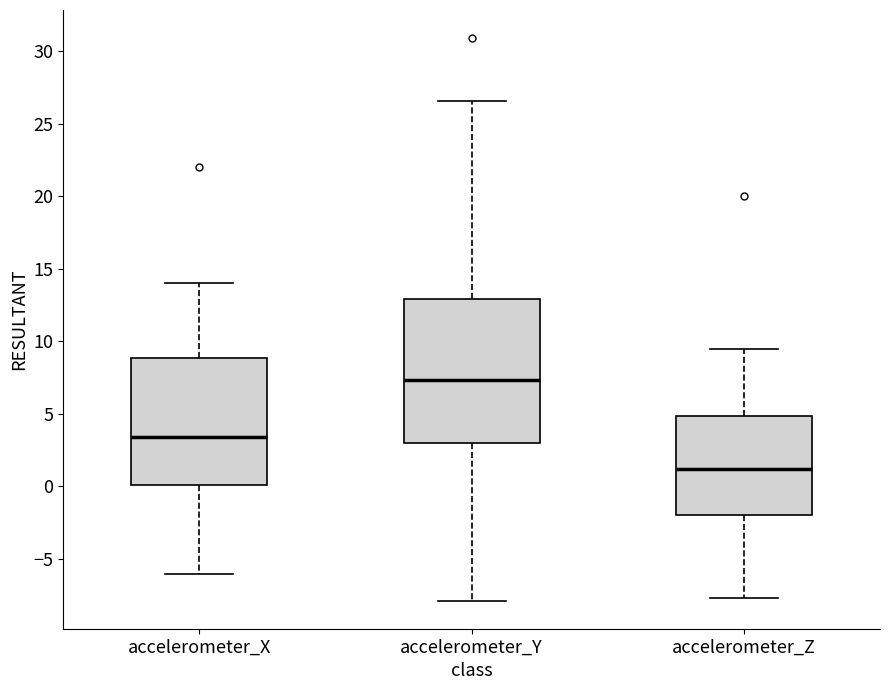

Where does the median line of the box for accelerometer_Z sit on the y-axis? The values are not printed on the chart, so give them approximately, as read against the axis.

1.0